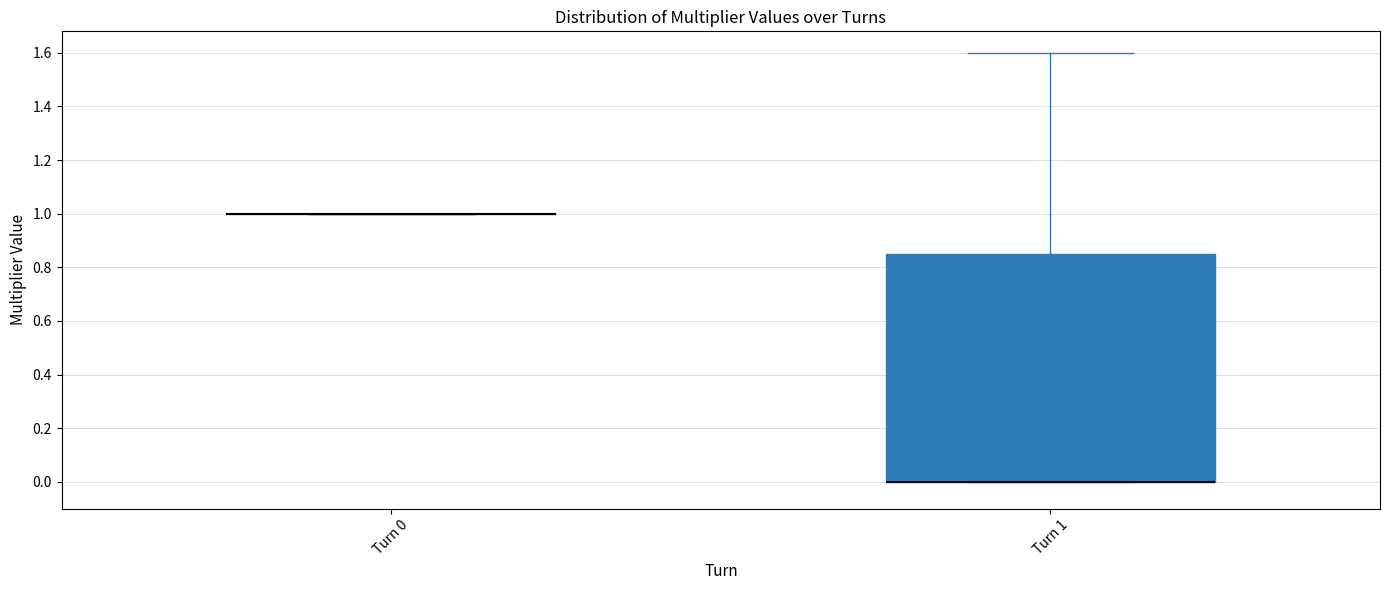

Where is the upper edge of the box for Turn 1 on the y-axis? The values are not printed on the chart, so give them approximately, as read against the axis.

0.86